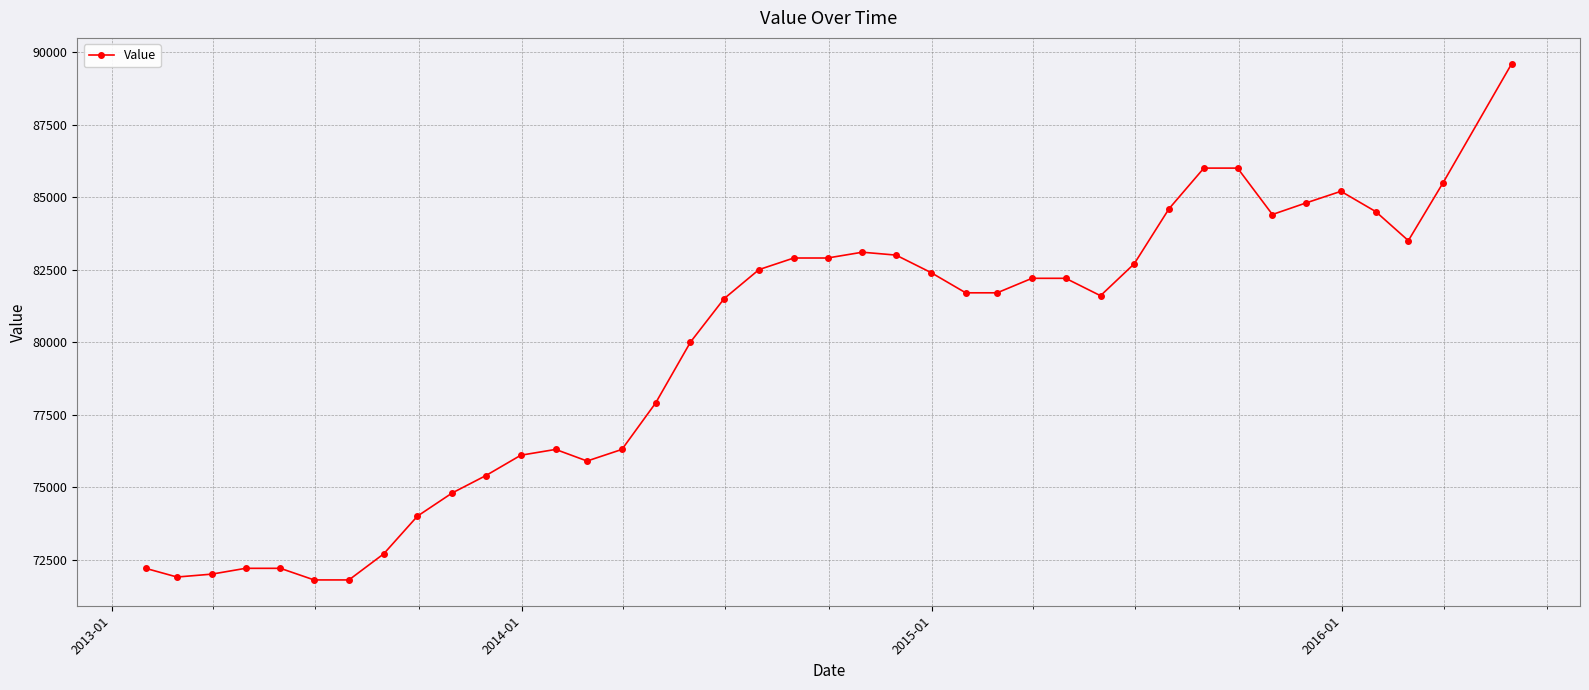

True or false: there are more than 1 points higher than both neighbors.

True